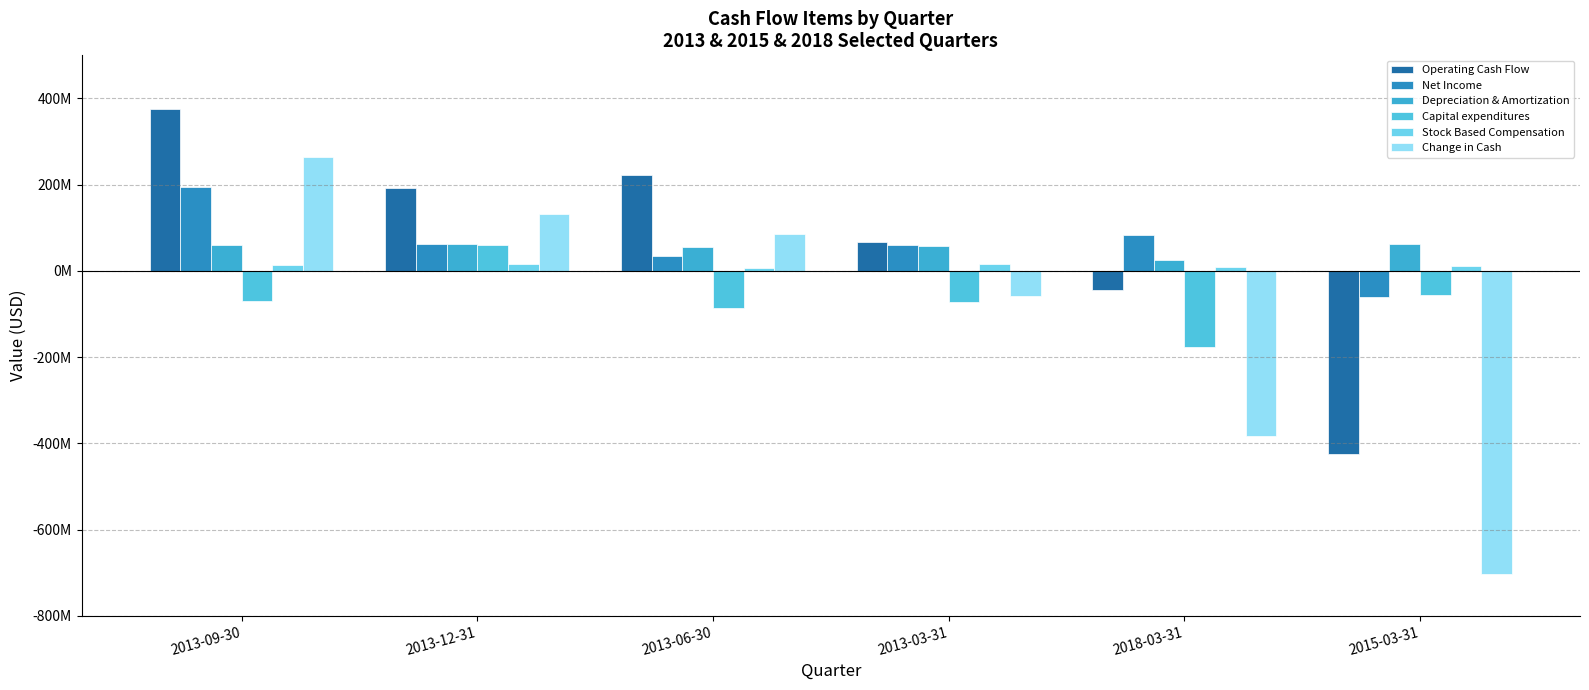

How many values in the Change in Cash series exceed 85904000?

2